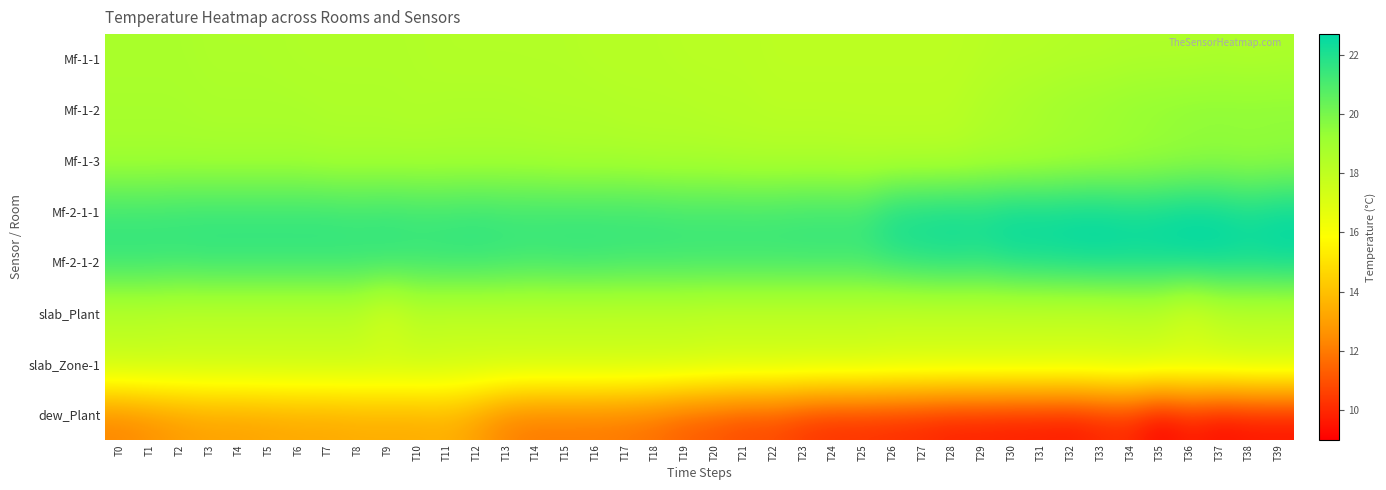

Reading left to right, list all the values displayed in this chart.

Mf-1-1: T0=18.7	T1=18.7	T2=18.7	T3=18.6	T4=18.6	T5=18.6	T6=18.5	T7=18.5	T8=18.5	T9=18.5	T10=18.5	T11=18.4	T12=18.4	T13=18.4	T14=18.4	T15=18.4	T16=18.3	T17=18.3	T18=18.3	T19=18.2	T20=18.2	T21=18.2	T22=18.1	T23=18.1	T24=18.1	T25=18.1	T26=18.1	T27=18.1	T28=18.1	T29=18.2	T30=18.3	T31=18.3	T32=18.4	T33=18.4	T34=18.5	T35=18.5	T36=18.5	T37=18.6	T38=18.5	T39=18.6
Mf-1-2: T0=18.8	T1=18.8	T2=18.8	T3=18.7	T4=18.7	T5=18.7	T6=18.7	T7=18.6	T8=18.6	T9=18.6	T10=18.5	T11=18.6	T12=18.6	T13=18.6	T14=18.5	T15=18.5	T16=18.5	T17=18.4	T18=18.4	T19=18.4	T20=18.3	T21=18.3	T22=18.2	T23=18.2	T24=18.2	T25=18.2	T26=18.2	T27=18.2	T28=18.2	T29=18.5	T30=18.7	T31=18.9	T32=19.1	T33=19.2	T34=19.4	T35=19.5	T36=19.6	T37=19.6	T38=19.6	T39=19.6
Mf-1-3: T0=18.9	T1=18.9	T2=18.9	T3=18.9	T4=18.9	T5=18.9	T6=18.9	T7=18.8	T8=18.8	T9=18.8	T10=18.8	T11=18.8	T12=18.8	T13=18.8	T14=18.8	T15=18.7	T16=18.7	T17=18.7	T18=18.6	T19=18.6	T20=18.6	T21=18.5	T22=18.5	T23=18.5	T24=18.5	T25=18.4	T26=18.4	T27=18.4	T28=18.4	T29=18.6	T30=18.6	T31=18.7	T32=18.8	T33=18.9	T34=19.0	T35=19.1	T36=19.2	T37=19.3	T38=19.2	T39=19.3
Mf-2-1-1: T0=21.4	T1=21.4	T2=21.5	T3=21.5	T4=21.5	T5=21.5	T6=21.5	T7=21.5	T8=21.4	T9=21.5	T10=21.4	T11=21.4	T12=21.5	T13=21.4	T14=21.4	T15=21.4	T16=21.4	T17=21.4	T18=21.4	T19=21.3	T20=21.3	T21=21.3	T22=21.3	T23=21.4	T24=21.4	T25=21.4	T26=22.2	T27=22.3	T28=22.4	T29=22.3	T30=22.6	T31=22.5	T32=22.6	T33=22.6	T34=22.4	T35=22.5	T36=22.7	T37=22.6	T38=22.3	T39=22.6
Mf-2-1-2: T0=21.6	T1=21.6	T2=21.5	T3=21.6	T4=21.6	T5=21.6	T6=21.6	T7=21.6	T8=21.6	T9=21.6	T10=21.5	T11=21.6	T12=21.6	T13=21.5	T14=21.4	T15=21.5	T16=21.5	T17=21.4	T18=21.4	T19=21.4	T20=21.4	T21=21.4	T22=21.4	T23=21.4	T24=21.4	T25=21.4	T26=21.7	T27=21.9	T28=22.0	T29=21.9	T30=22.2	T31=22.3	T32=22.4	T33=22.5	T34=22.5	T35=22.5	T36=22.6	T37=22.6	T38=22.5	T39=22.6
slab_Plant: T0=18.0	T1=18.0	T2=17.9	T3=17.9	T4=17.9	T5=17.9	T6=17.9	T7=17.9	T8=17.9	T9=17.0	T10=17.9	T11=17.8	T12=17.8	T13=17.8	T14=17.8	T15=17.8	T16=17.8	T17=17.8	T18=17.8	T19=17.8	T20=17.7	T21=17.7	T22=17.7	T23=17.7	T24=17.7	T25=17.7	T26=17.6	T27=17.6	T28=17.6	T29=17.6	T30=17.6	T31=17.6	T32=17.6	T33=17.6	T34=17.7	T35=17.7	T36=16.9	T37=17.7	T38=17.8	T39=17.8
slab_Zone-1: T0=18.0	T1=18.0	T2=17.9	T3=17.9	T4=17.9	T5=17.9	T6=17.9	T7=17.9	T8=17.9	T9=17.9	T10=17.9	T11=17.8	T12=17.8	T13=17.8	T14=17.8	T15=17.8	T16=17.8	T17=17.8	T18=17.8	T19=17.8	T20=17.7	T21=17.7	T22=17.7	T23=17.7	T24=17.7	T25=17.7	T26=17.6	T27=17.6	T28=17.6	T29=17.6	T30=17.6	T31=17.6	T32=17.6	T33=17.6	T34=17.7	T35=17.7	T36=17.7	T37=17.7	T38=17.8	T39=17.8
dew_Plant: T0=12.2	T1=12.5	T2=12.8	T3=13.0	T4=13.0	T5=13.1	T6=13.2	T7=13.2	T8=13.3	T9=13.3	T10=13.3	T11=13.4	T12=12.9	T13=12.1	T14=11.9	T15=11.9	T16=11.9	T17=11.8	T18=11.6	T19=11.2	T20=11.0	T21=10.7	T22=10.7	T23=10.3	T24=10.1	T25=10.1	T26=10.0	T27=9.9	T28=9.7	T29=9.7	T30=9.6	T31=9.6	T32=9.5	T33=9.8	T34=9.9	T35=9.0	T36=9.6	T37=9.2	T38=9.4	T39=9.4